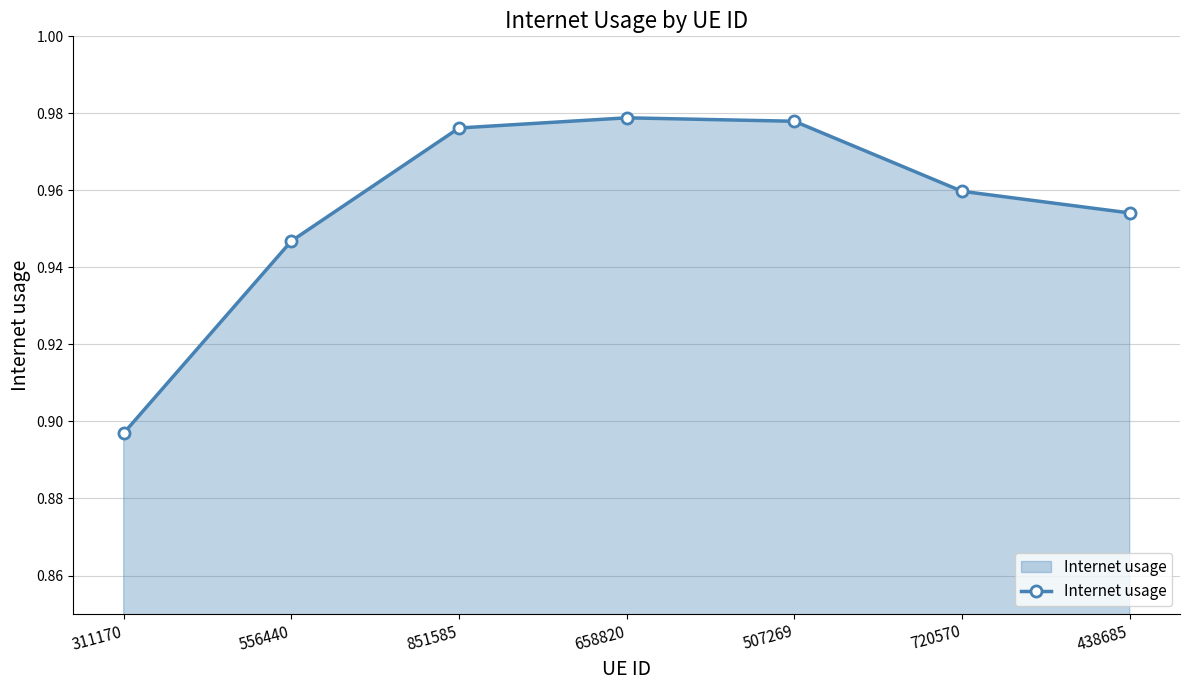

What is the difference between the second highest and minimum values?

0.1